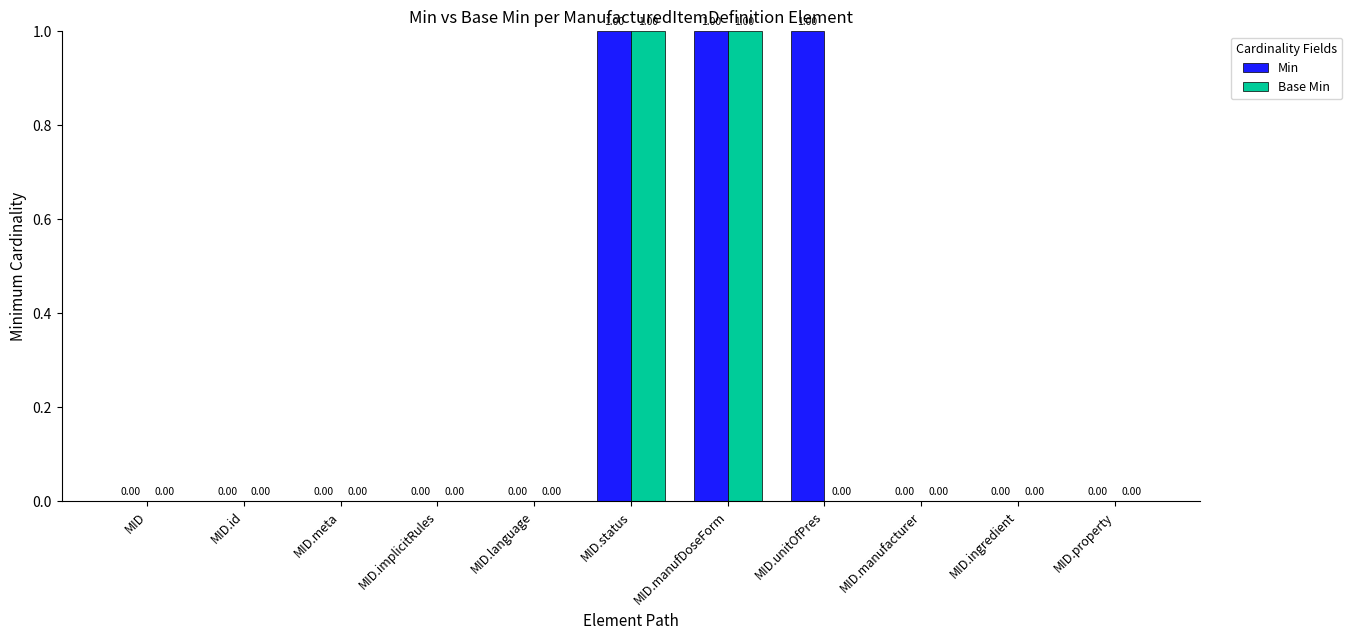

Which series has the largest total across all categories?

Min